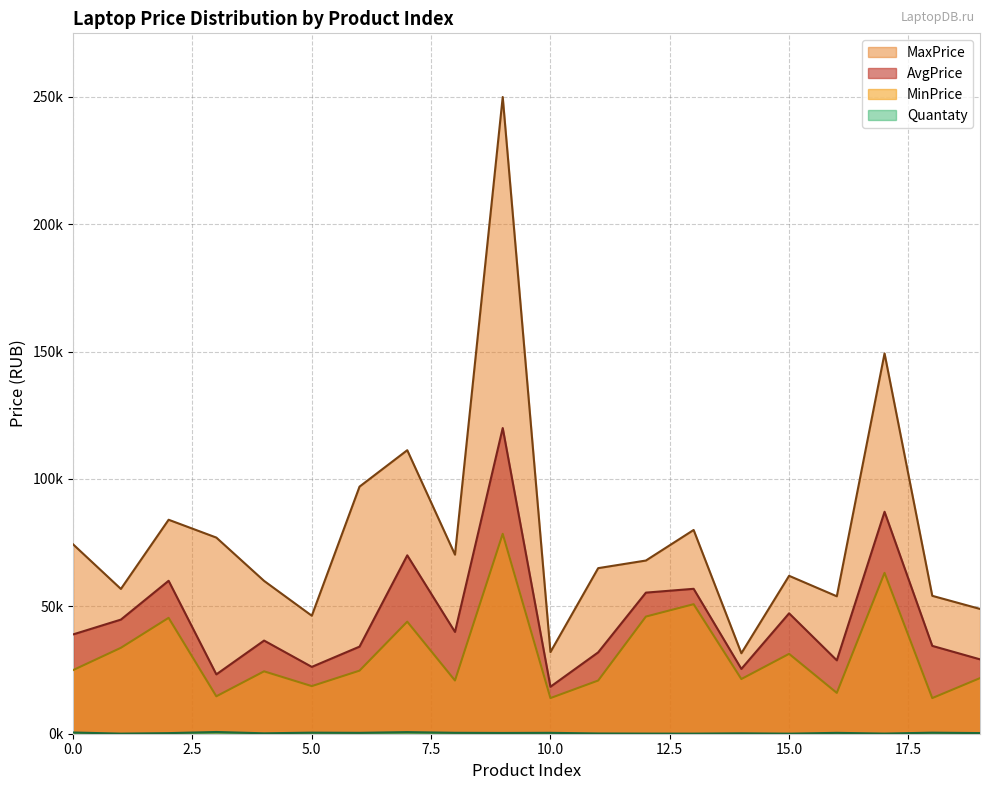

What is the smallest value displayed?

26